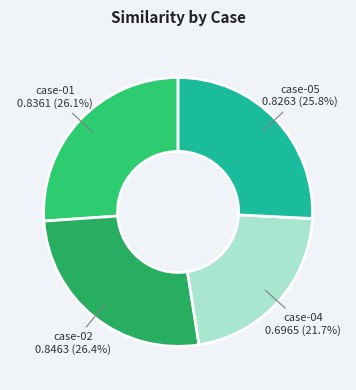

Is it true that case-01 is 26% of the pie?

True